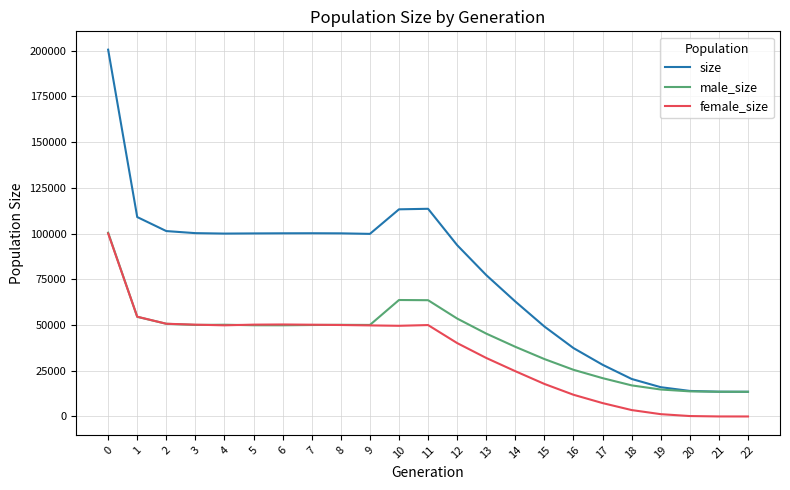

How many values in the size series are below 99837?

11